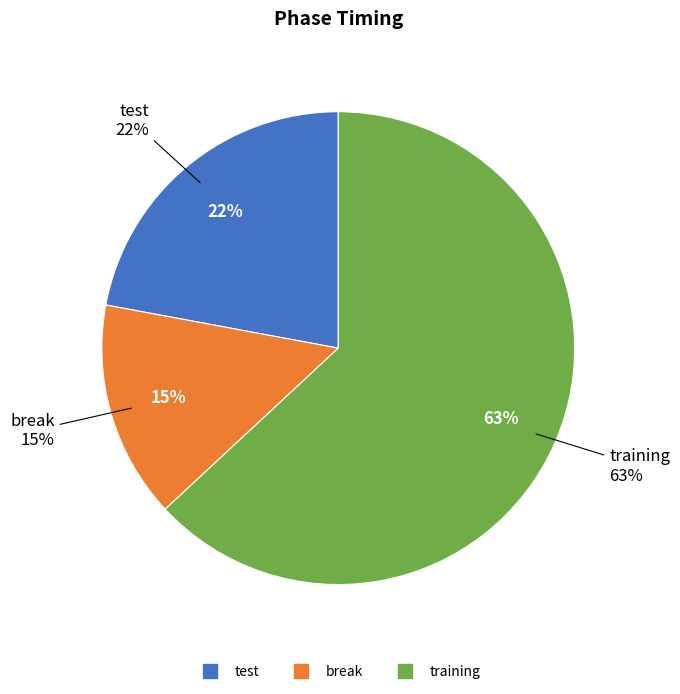

To the nearest percent, what portion does training represent?

63%